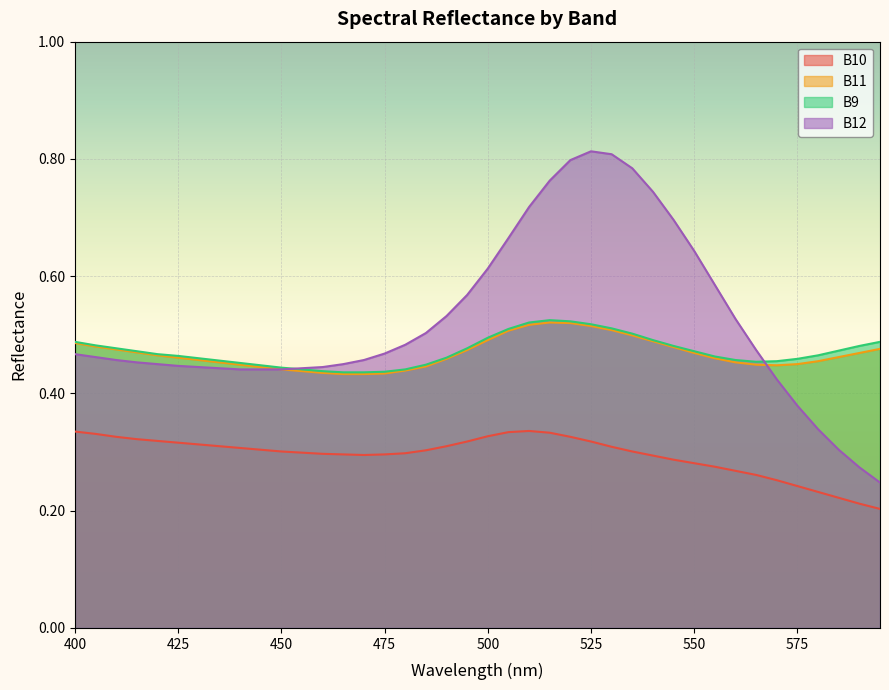

What are all the series names shown in the legend?

B10, B11, B9, B12